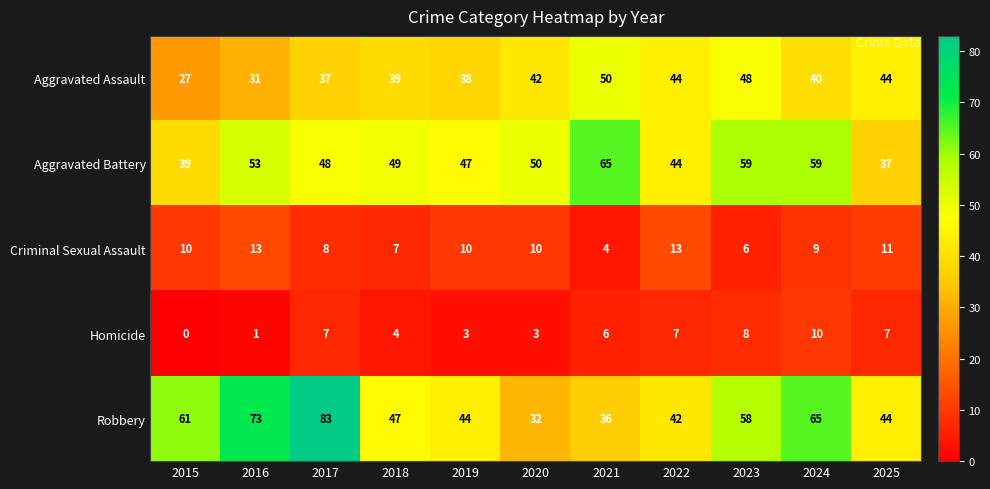

Is it true that Aggravated Assault equals 31 at 2016?

True